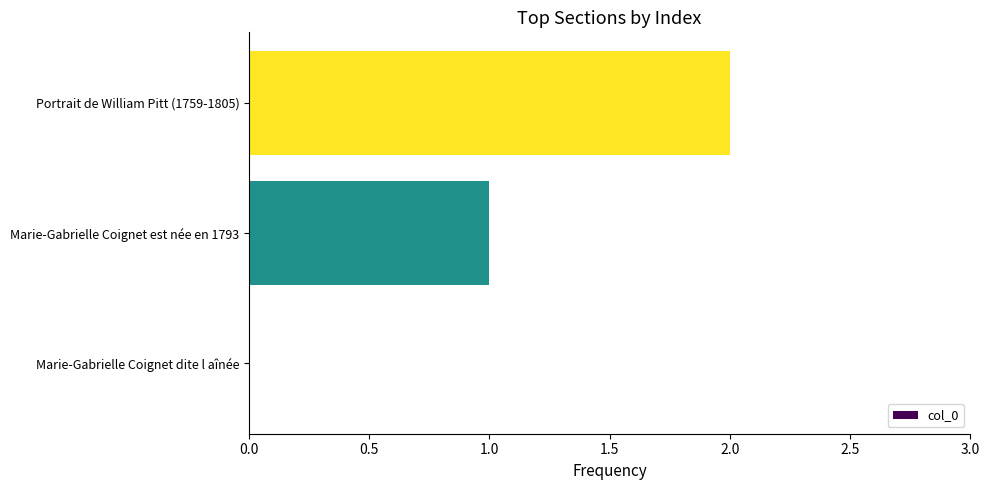

What is the change in value from Marie-Gabrielle Coignet dite l aînée to Portrait de William Pitt (1759-1805)?

+2